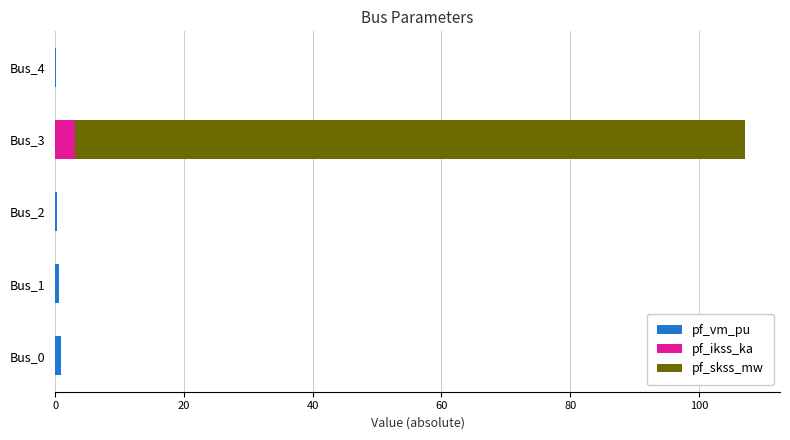

What is the total value across all series at Bus_3?

107.3